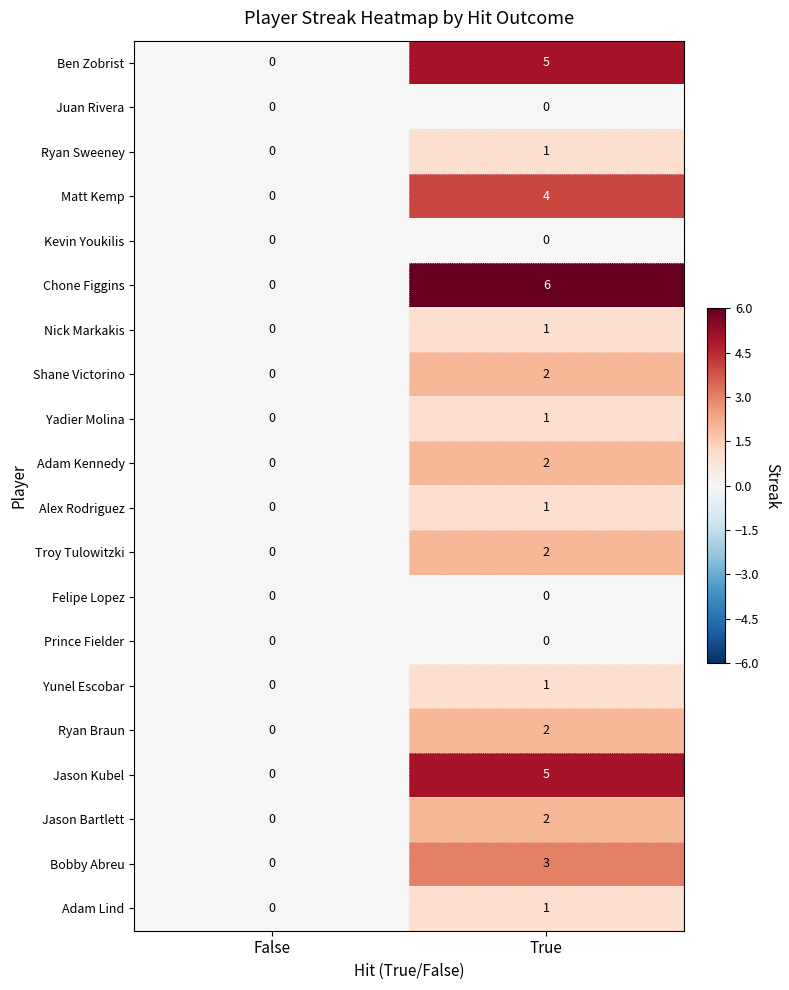

At which label does Chone Figgins reach its minimum?

False